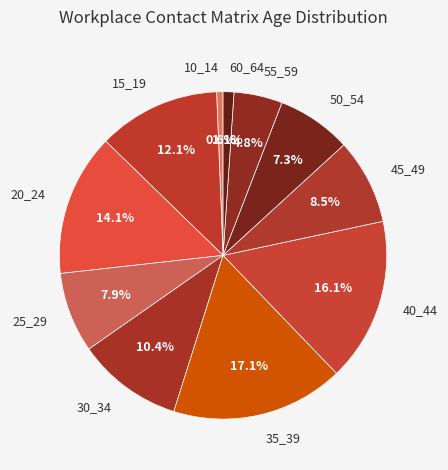

True or false: 30_34 accounts for 1% of the total.

False